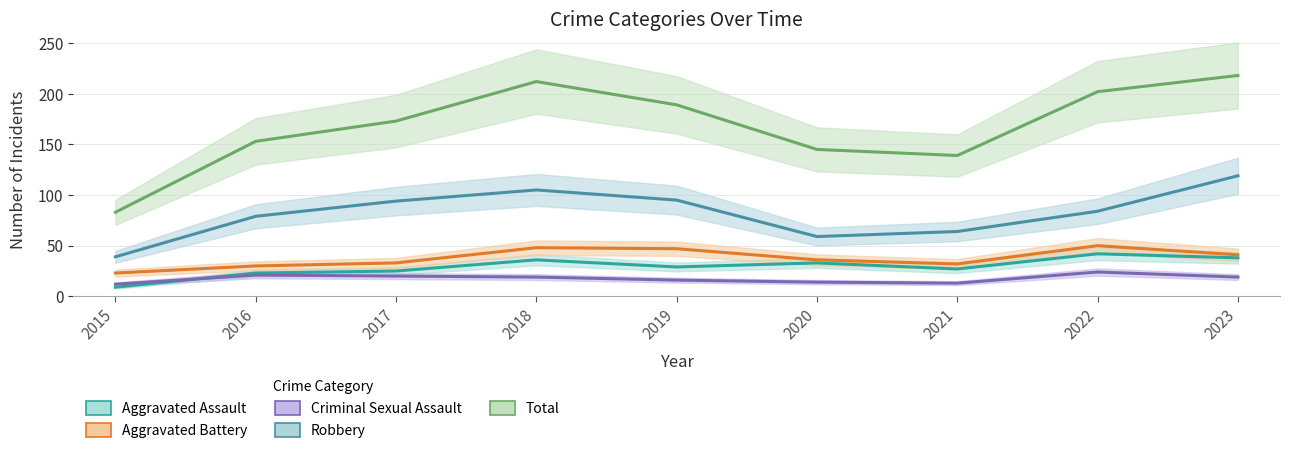

What is the average value of the Aggravated Battery series?

38